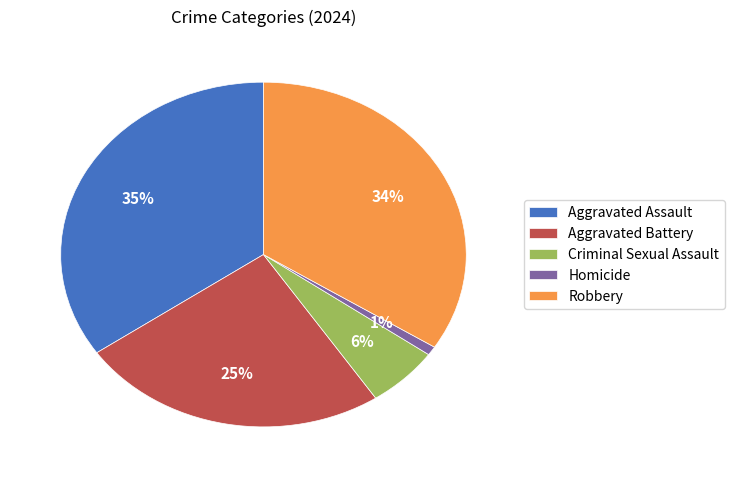

Is there any slice that represents more than half of the pie?

No